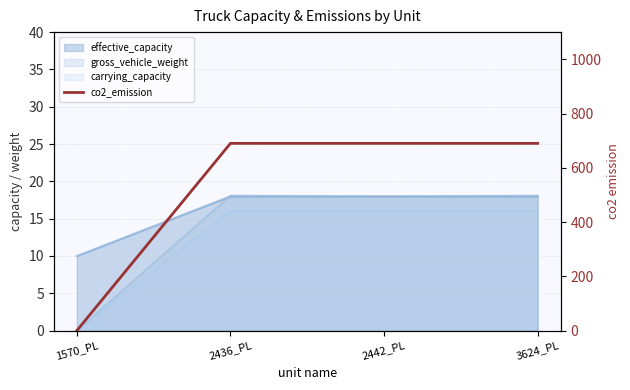

Is it true that the value at 3624_PL is 1175?

False